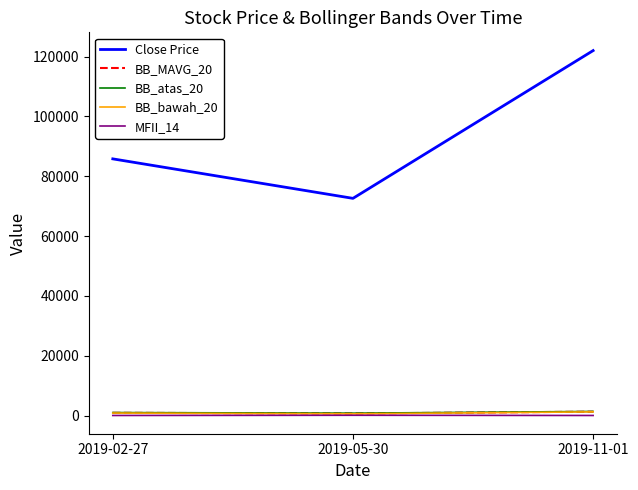

What is the sum of the BB_atas_20 values at 2019-02-27 and 2019-11-01?

2353.7